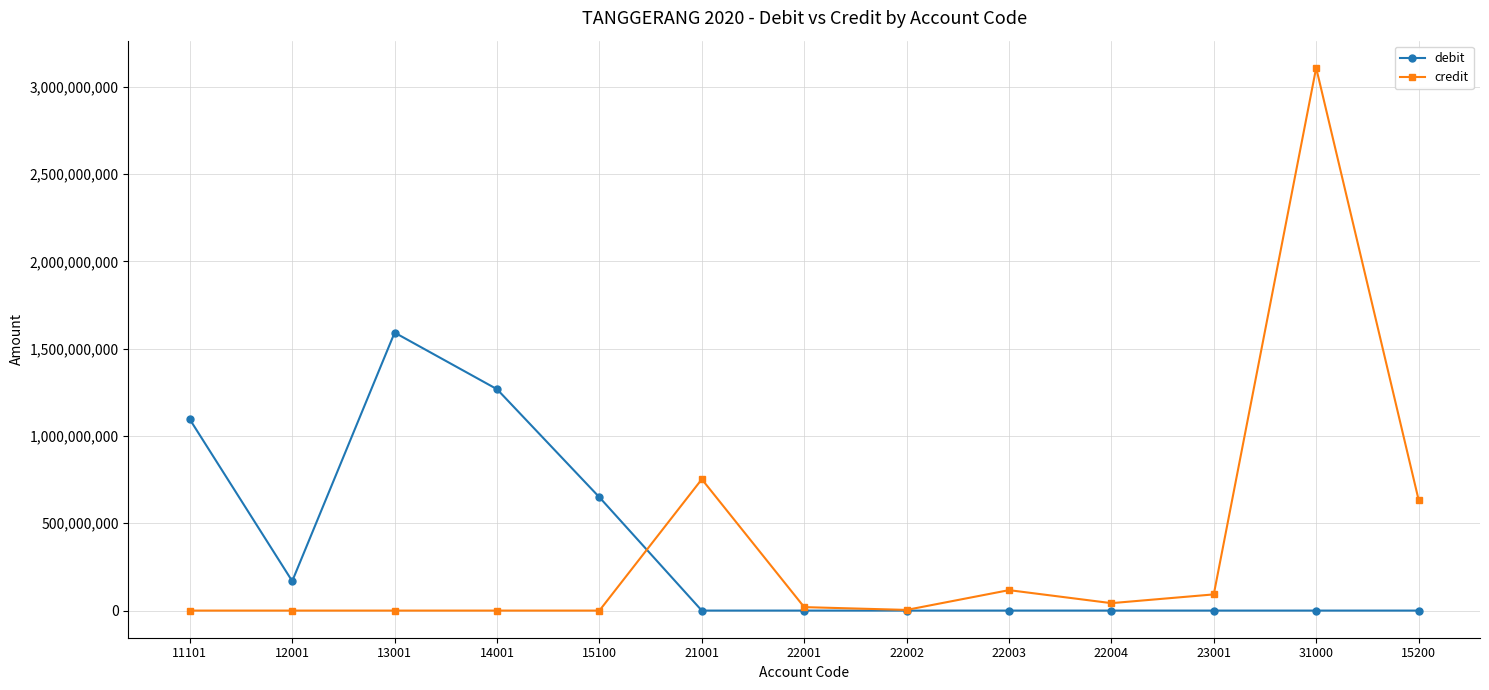

Where is debit nearest to the value 796051180?

15100